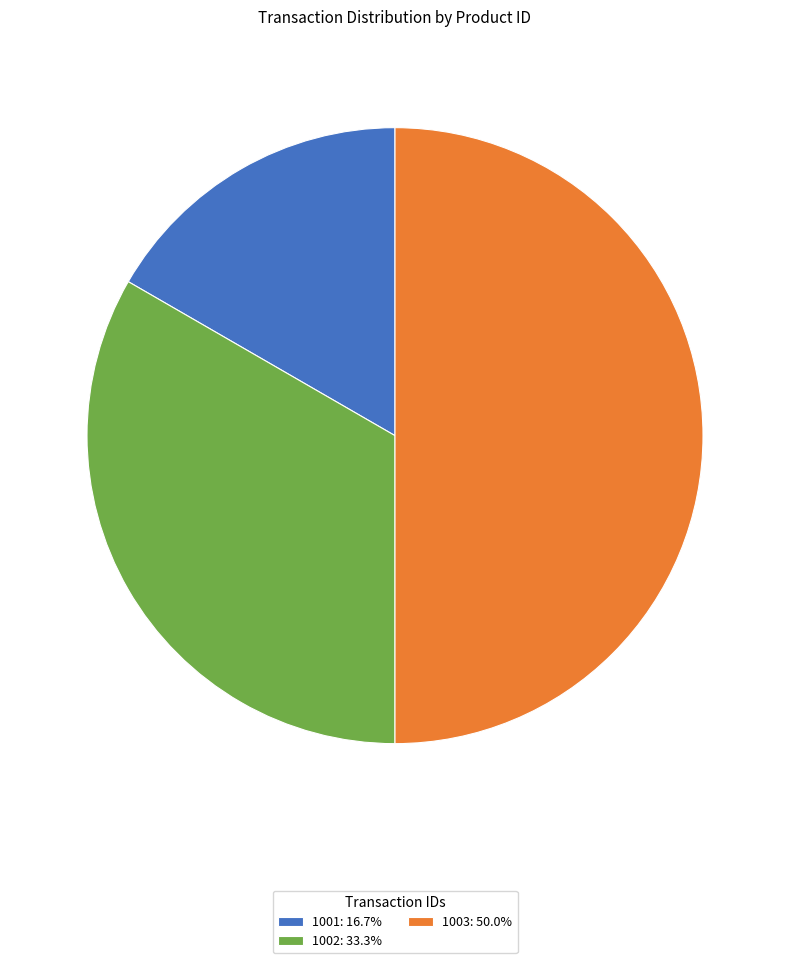

Does 1002: 33.3% account for over 50% of the chart?

No